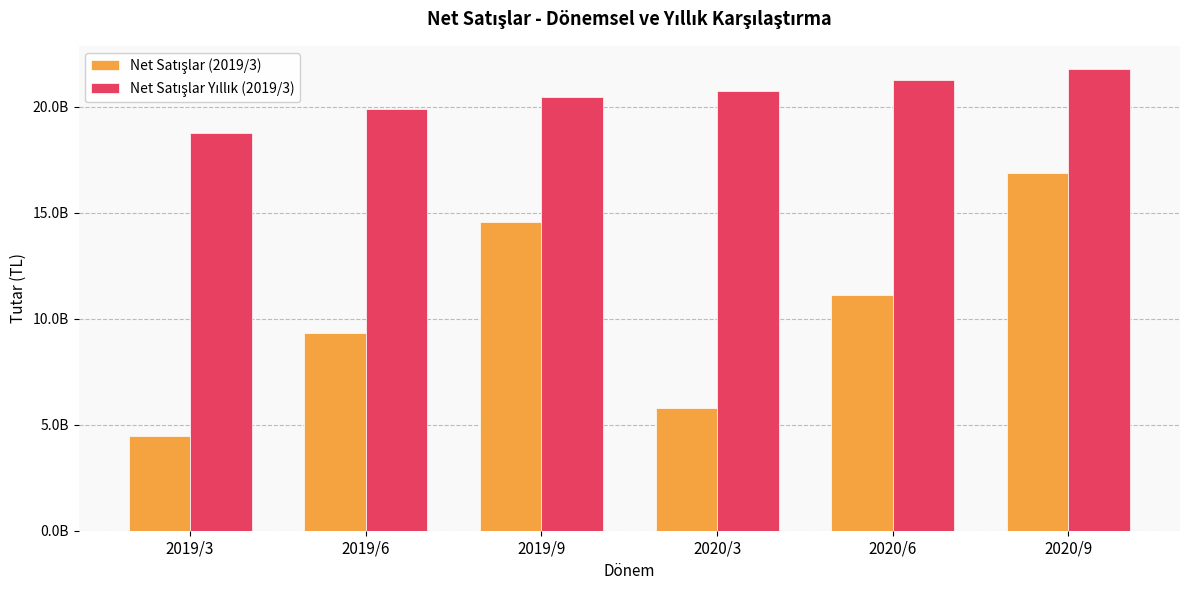

How many values in the Net Satışlar Yıllık (2019/3) series are below 20748528000?

3